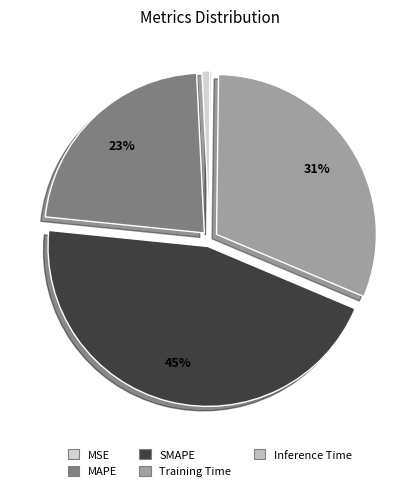

Rank the categories by value from highest to lowest.

SMAPE, Training Time, MAPE, MSE, Inference Time